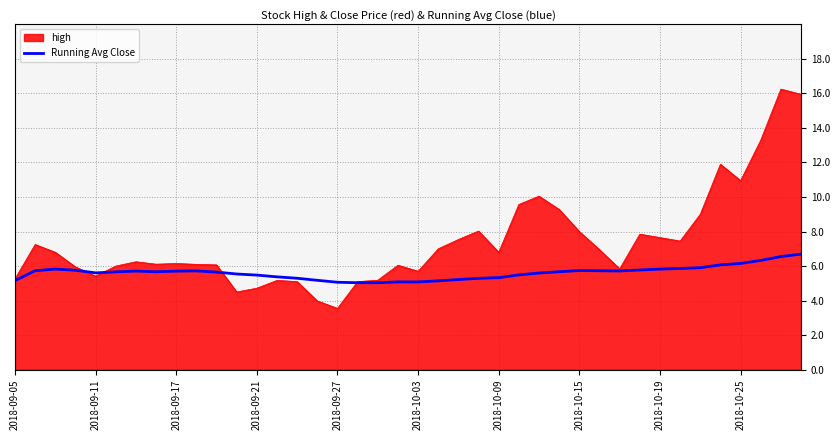

Which series has the largest total across all categories?

high